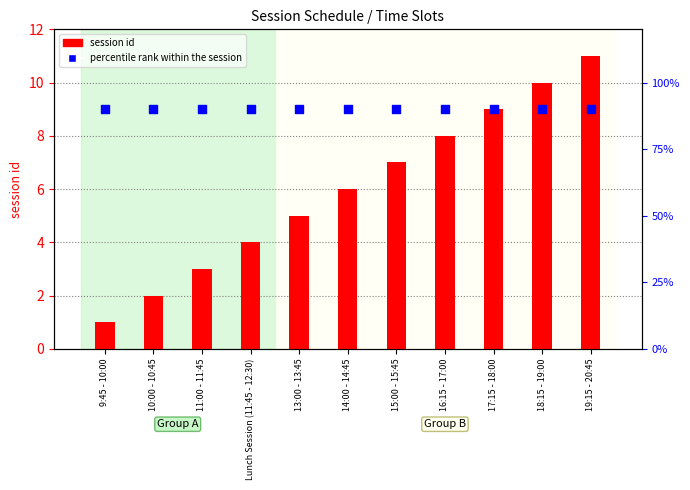

What is the total value across all series at 19:15 - 20:45?

101